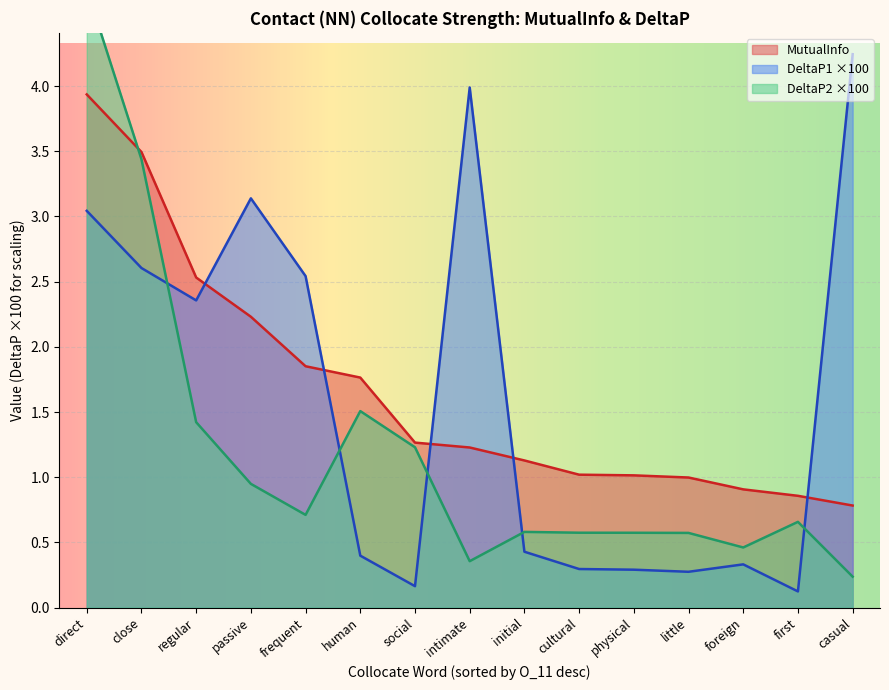

True or false: DeltaP2 and MutualInfo cross at least once.

True